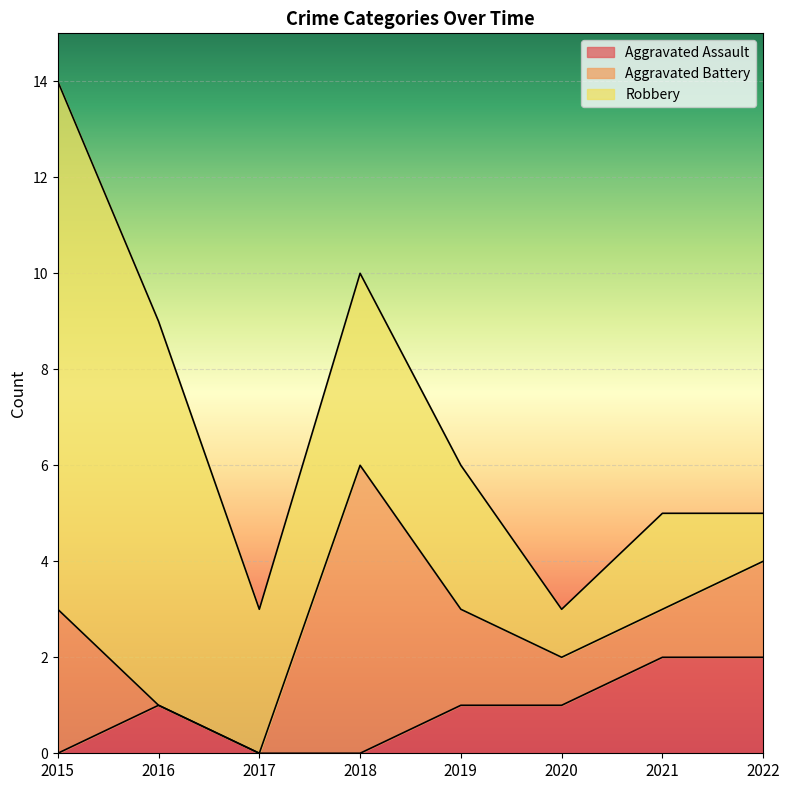

What is the value of the Aggravated Battery point at the 7th from the left?

1